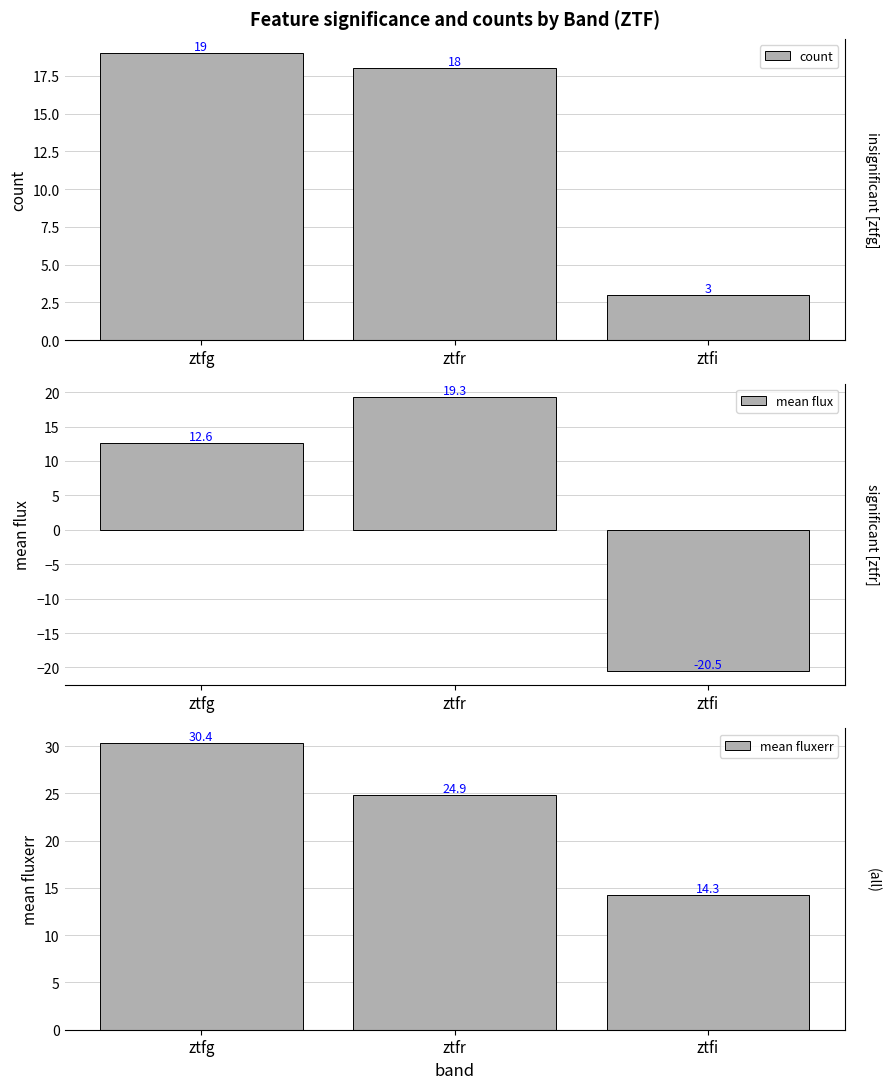

How many series are shown in this chart?

3